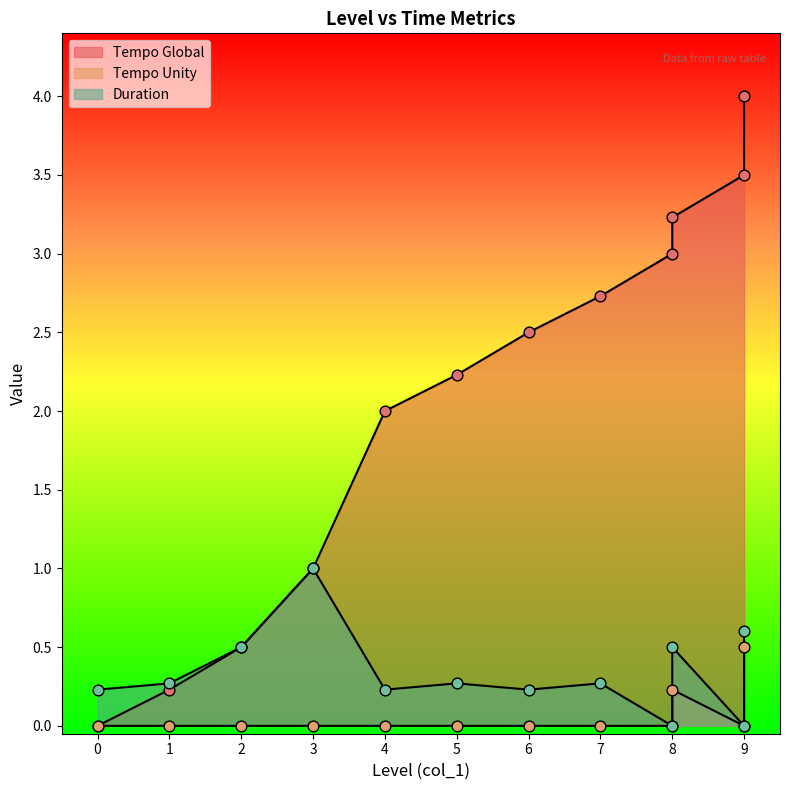

Which series has the largest total across all categories?

Tempo Global